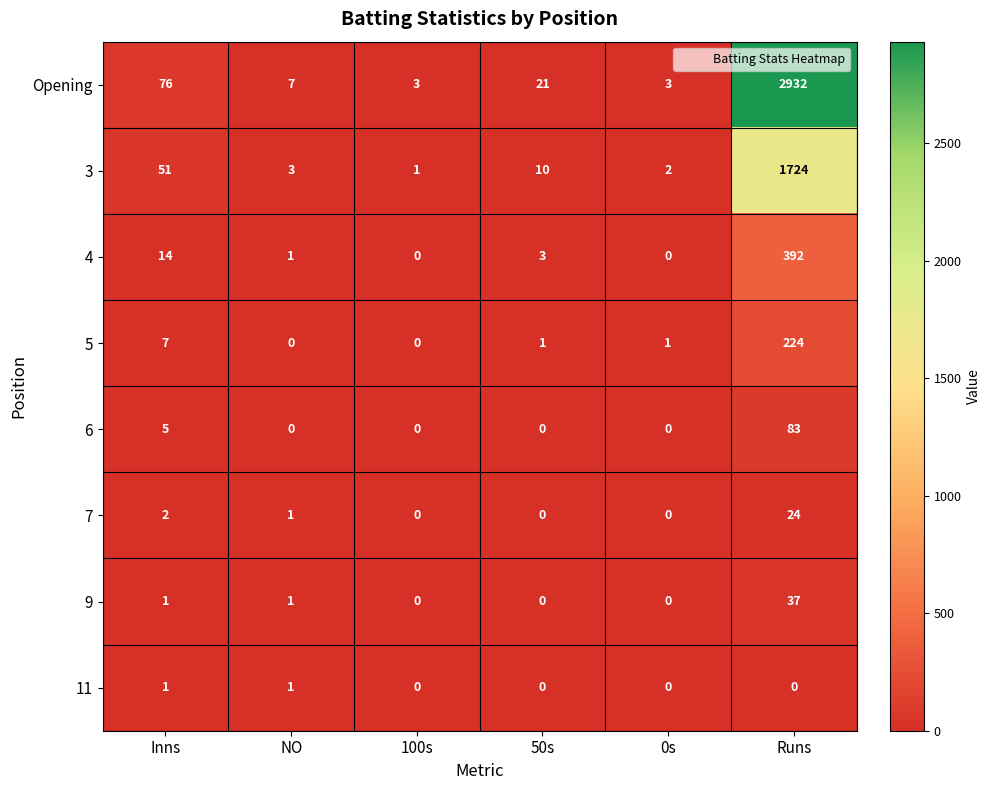

At which category is the sum across all series the highest?

Runs